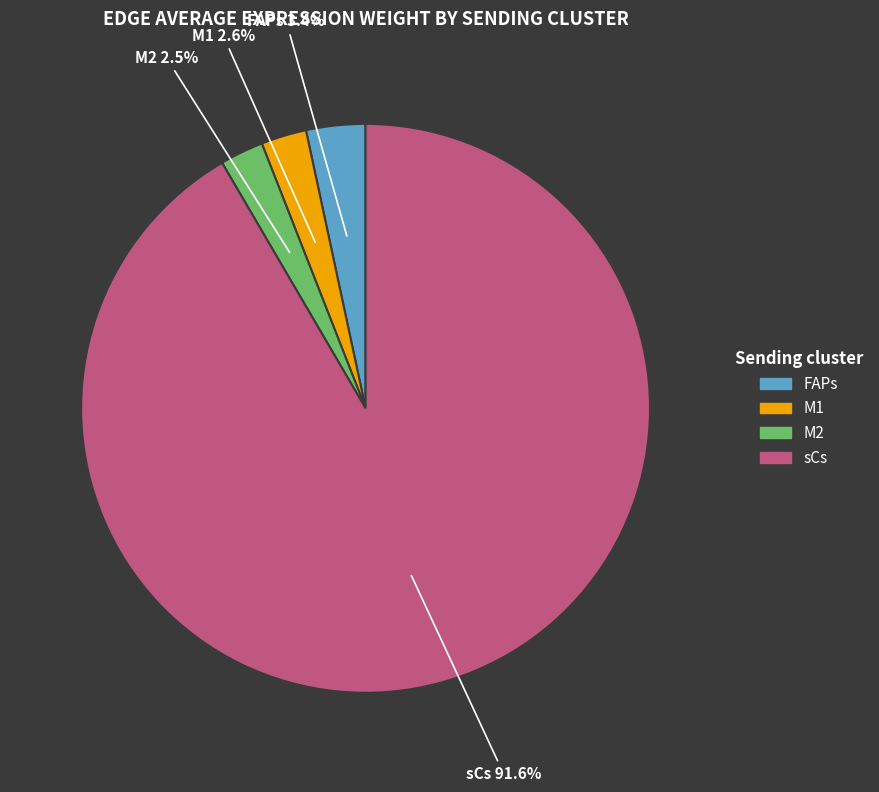

What is the majority slice?

sCs